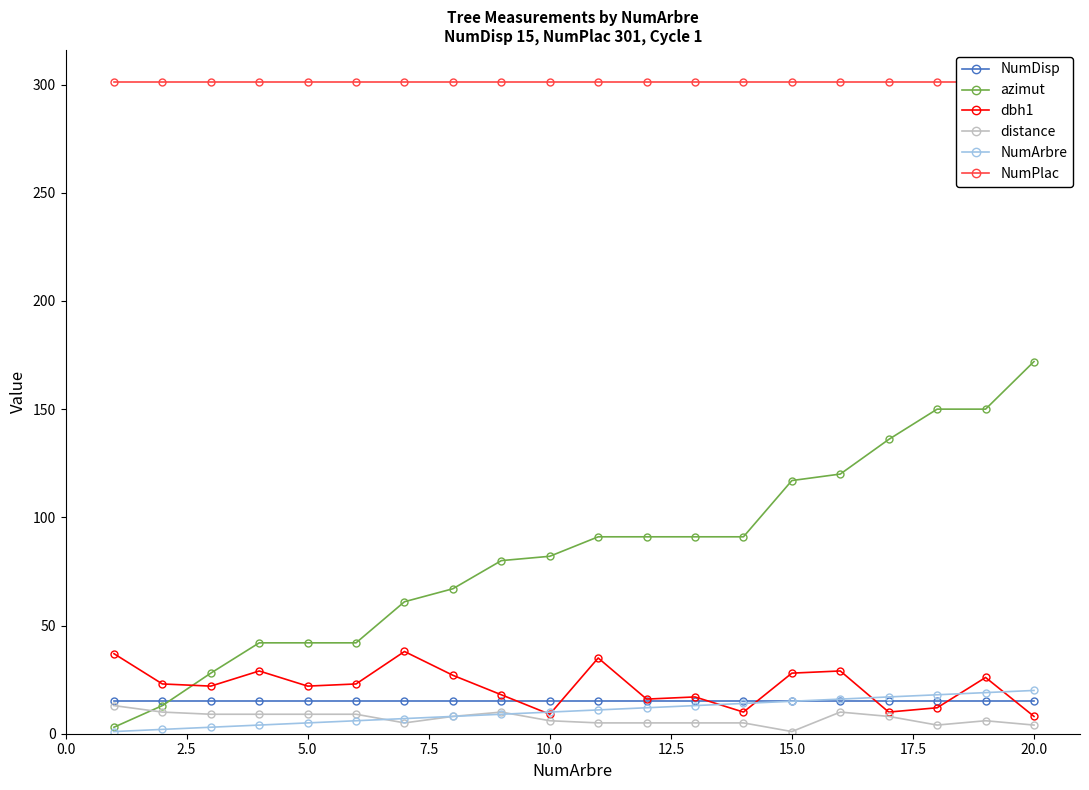

What is the minimum value for NumDisp?

15